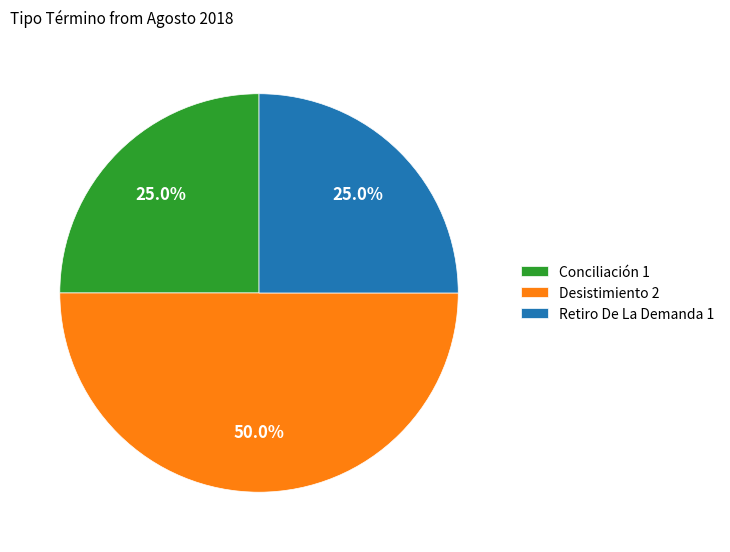

What is the ratio of the value at Retiro De La Demanda to the value at Conciliación?

1.0